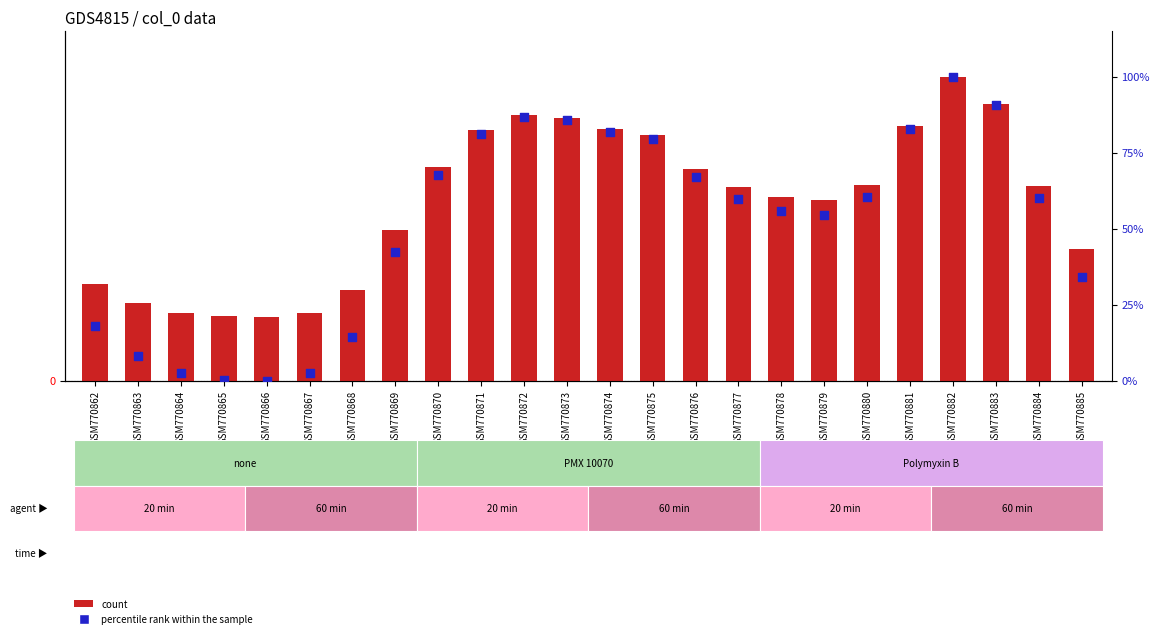

At how many categories does at least one series exceed 18?

18